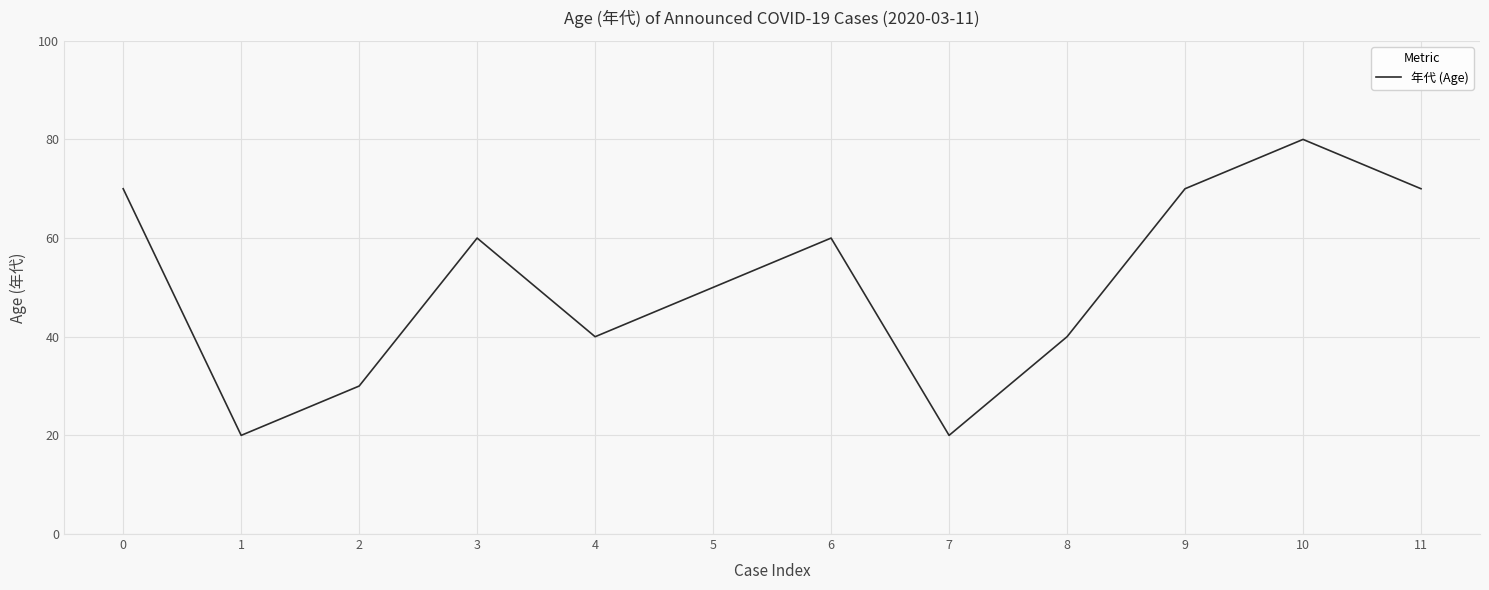

Where is the data nearest to the value 50?

5